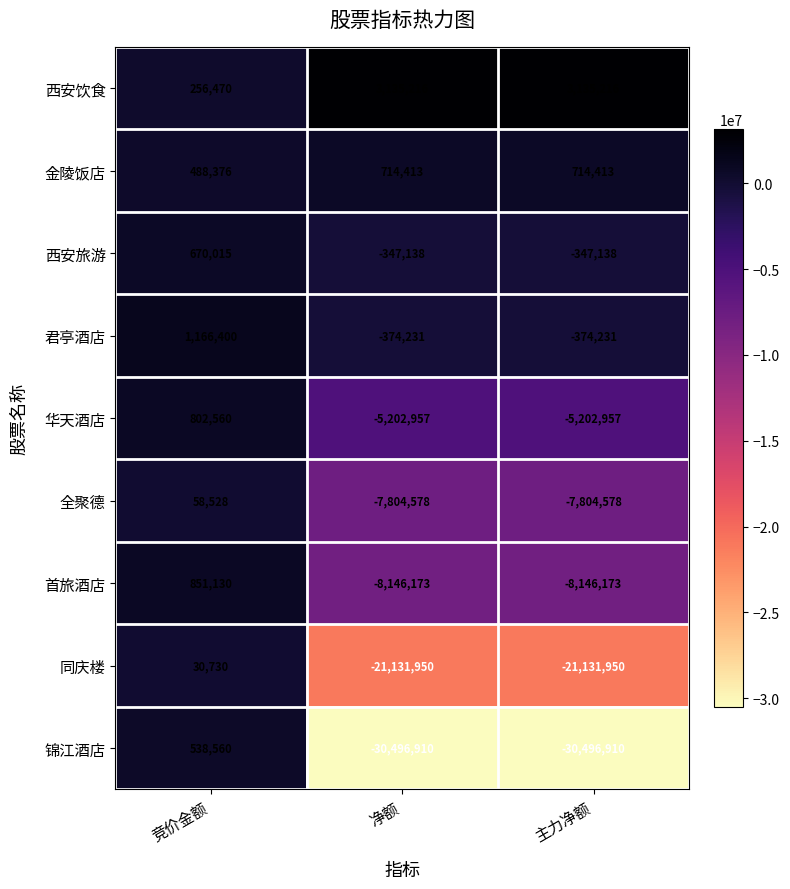

Reading left to right, extract all data points from this chart.

西安饮食: 竞价金额=256470	净额=3135216	主力净额=3135216
金陵饭店: 竞价金额=488376	净额=714413	主力净额=714413
西安旅游: 竞价金额=670015	净额=-347138	主力净额=-347138
君亭酒店: 竞价金额=1166400	净额=-374231	主力净额=-374231
华天酒店: 竞价金额=802560	净额=-5202957	主力净额=-5202957
全聚德: 竞价金额=58528	净额=-7804578	主力净额=-7804578
首旅酒店: 竞价金额=851130	净额=-8146173	主力净额=-8146173
同庆楼: 竞价金额=30730	净额=-21131950	主力净额=-21131950
锦江酒店: 竞价金额=538560	净额=-30496910	主力净额=-30496910